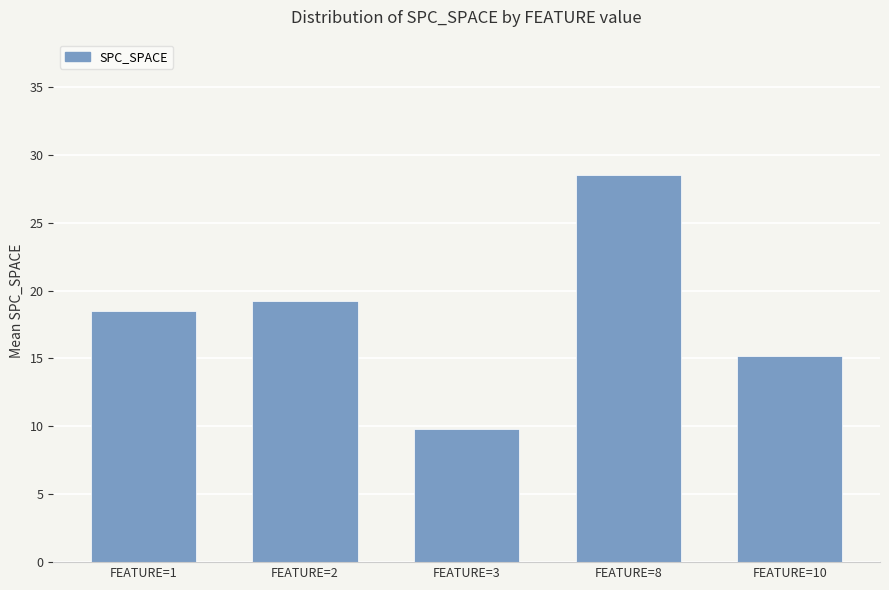

How many distinct data groups are displayed?

1